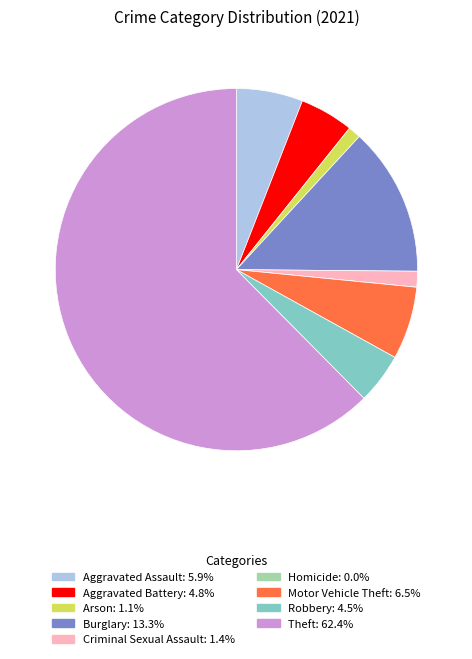

What is the ratio of the value at Aggravated Assault to the value at Motor Vehicle Theft?

0.9